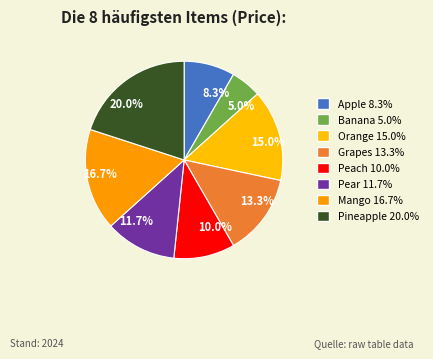

Rank the categories by value from lowest to highest.

Banana, Apple, Peach, Pear, Grapes, Orange, Mango, Pineapple